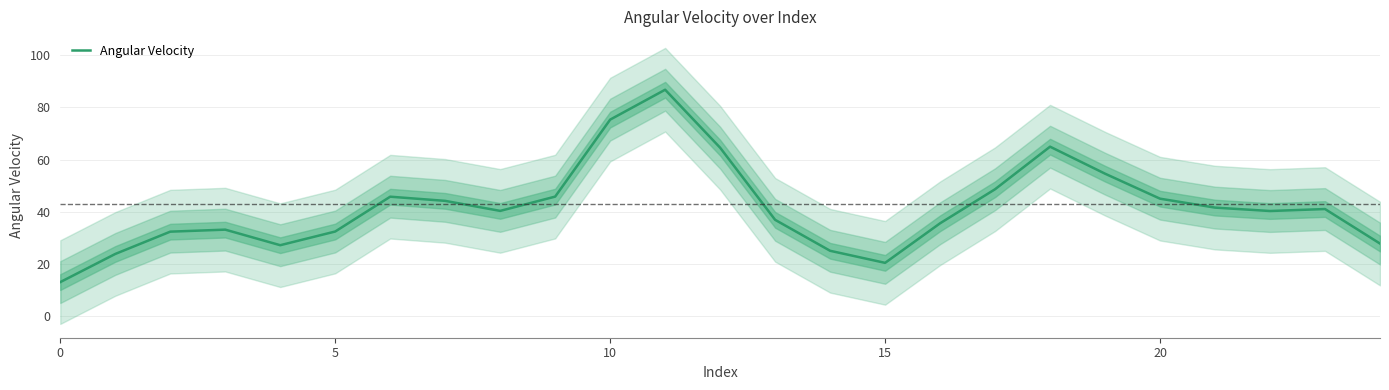

Reading left to right, list all the values displayed in this chart.

13.1	23.9	32.4	33.2	27.3	32.5	45.8	44.2	40.4	45.8	75.3	86.7	64.5	37.0	25.1	20.5	35.6	48.7	64.9	54.6	45.0	41.6	40.3	41.1	27.9